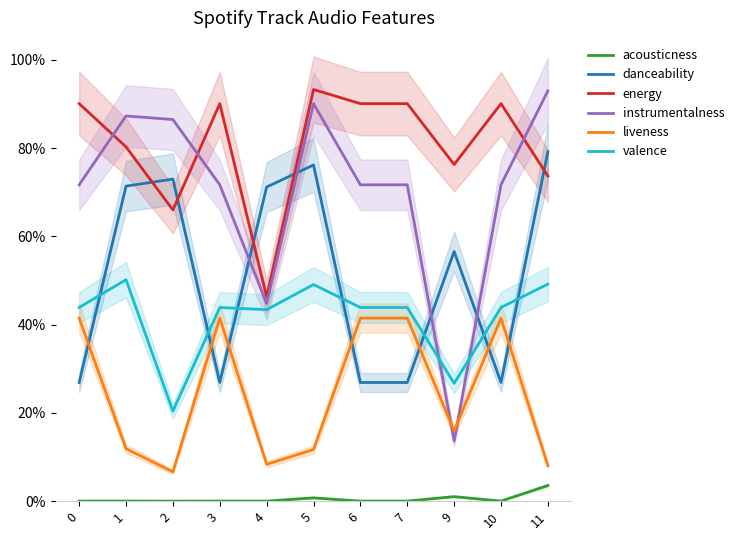

Which series changed the most between 2 and 11?

valence